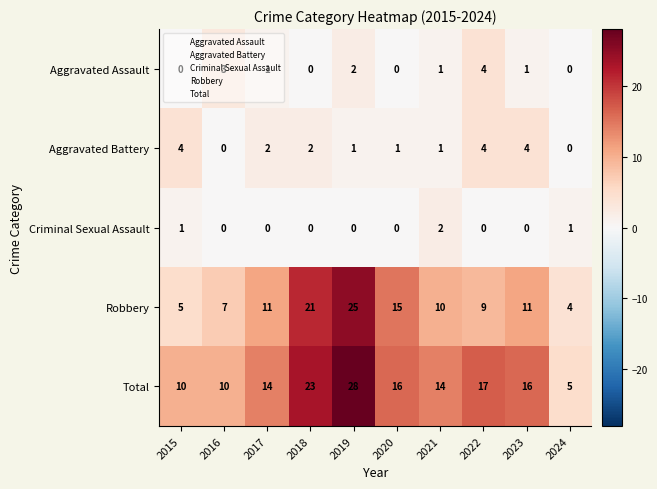

Is it true that Aggravated Assault equals -2 at 2015?

False